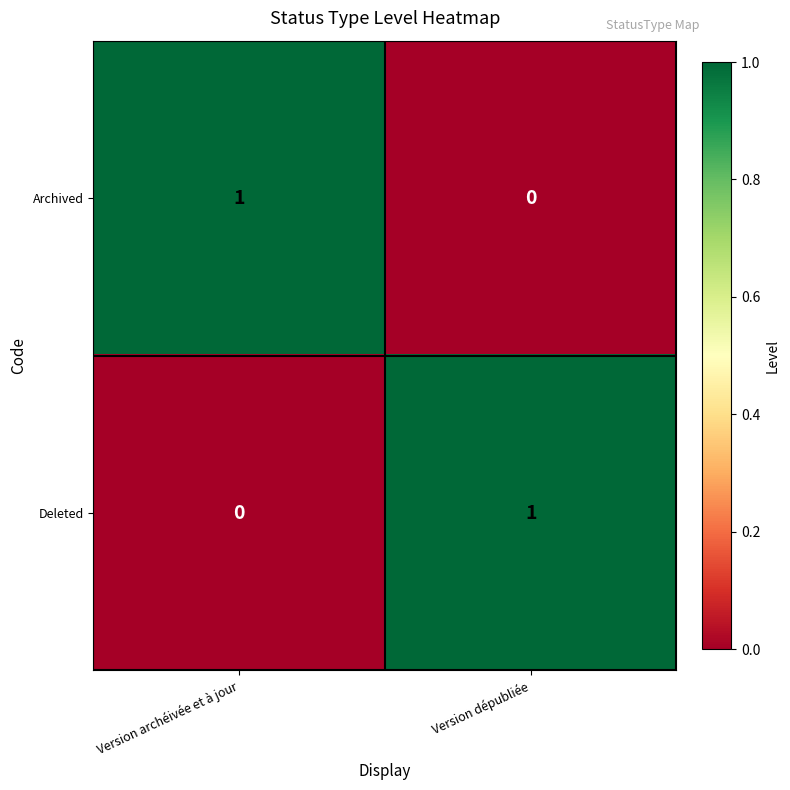

Reading left to right, extract all data points from this chart.

Archived: Version archéivée et à jour=1	Version dépubliée=0
Deleted: Version archéivée et à jour=0	Version dépubliée=1